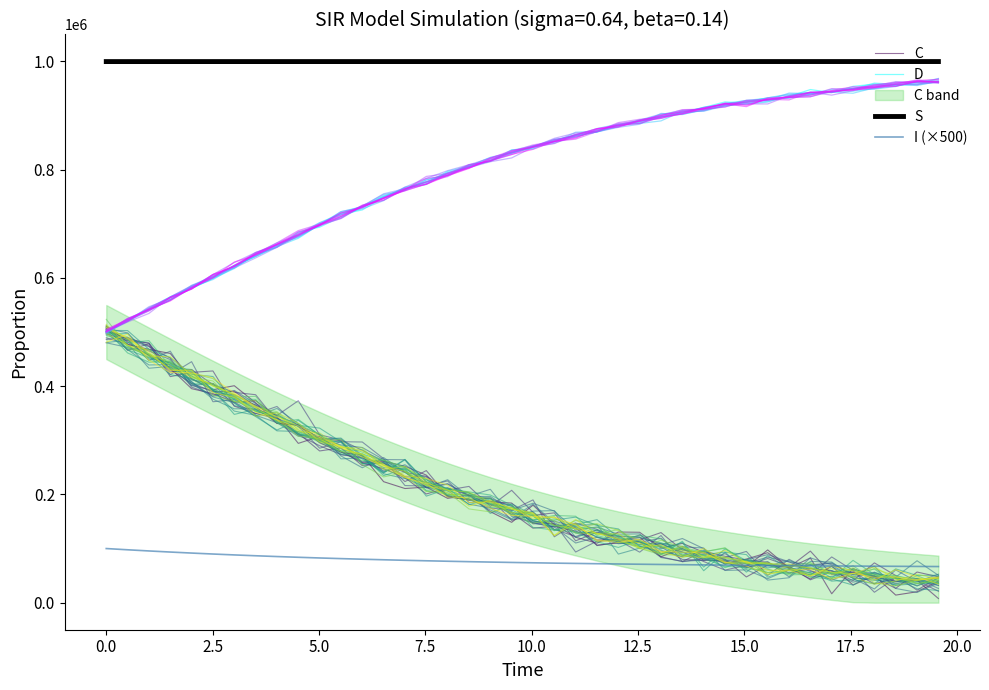

How many data points does each series have?

40